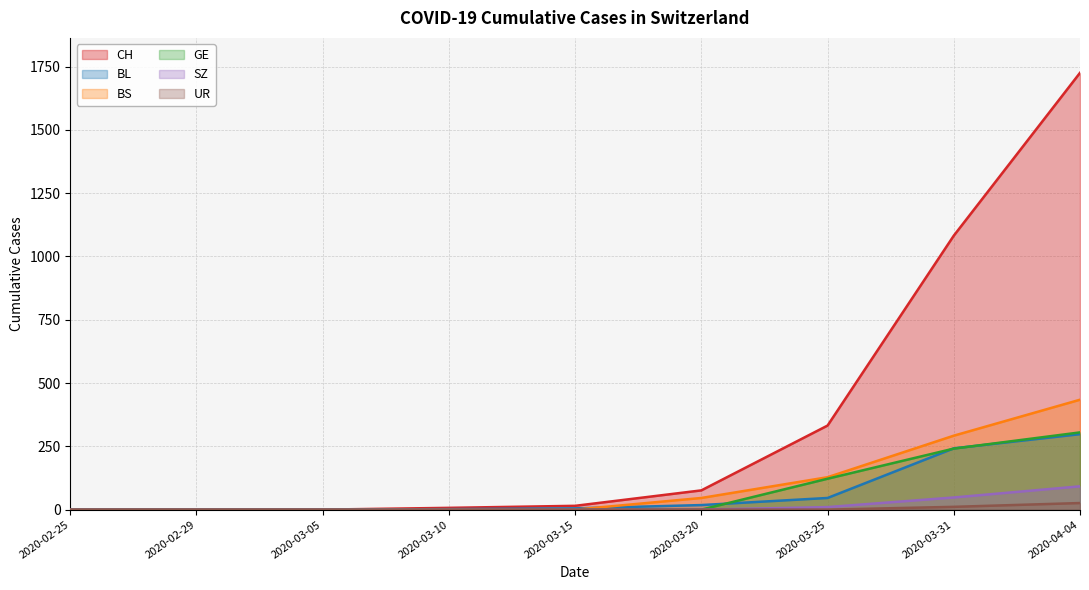

What is the greatest value displayed?

1725